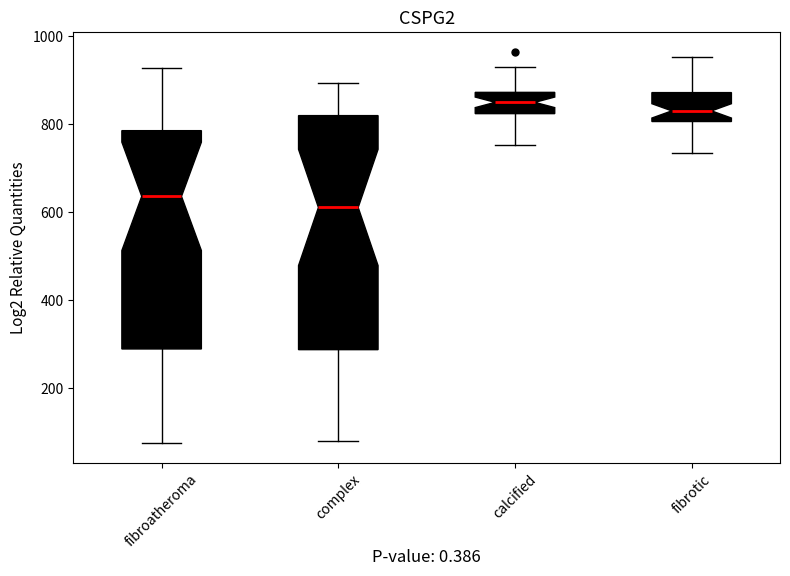

Where is the lower edge of the box for complex on the y-axis? The values are not printed on the chart, so give them approximately, as read against the axis.

280